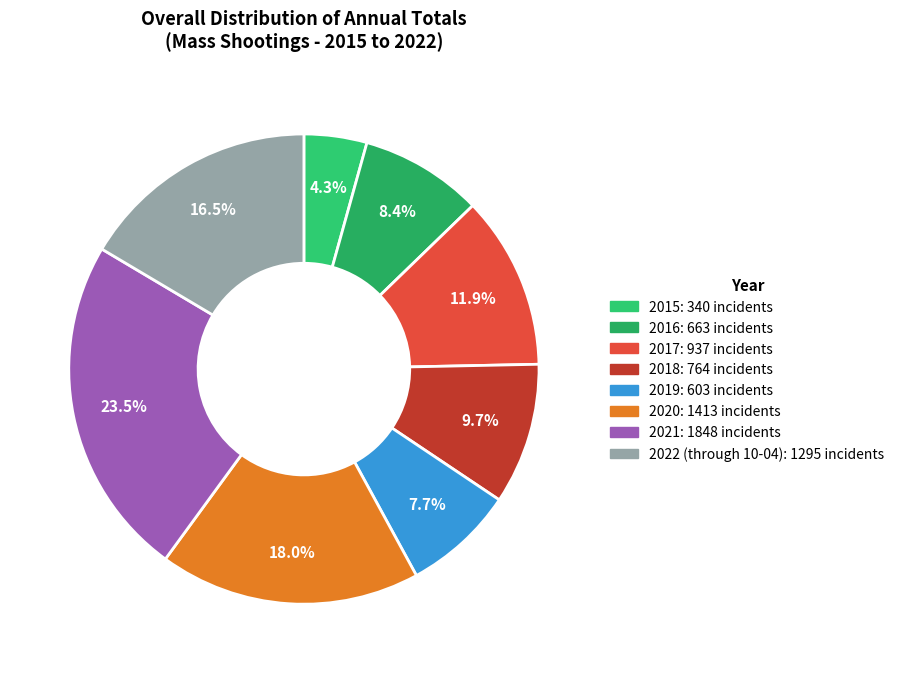

How many segments does this pie chart have?

8